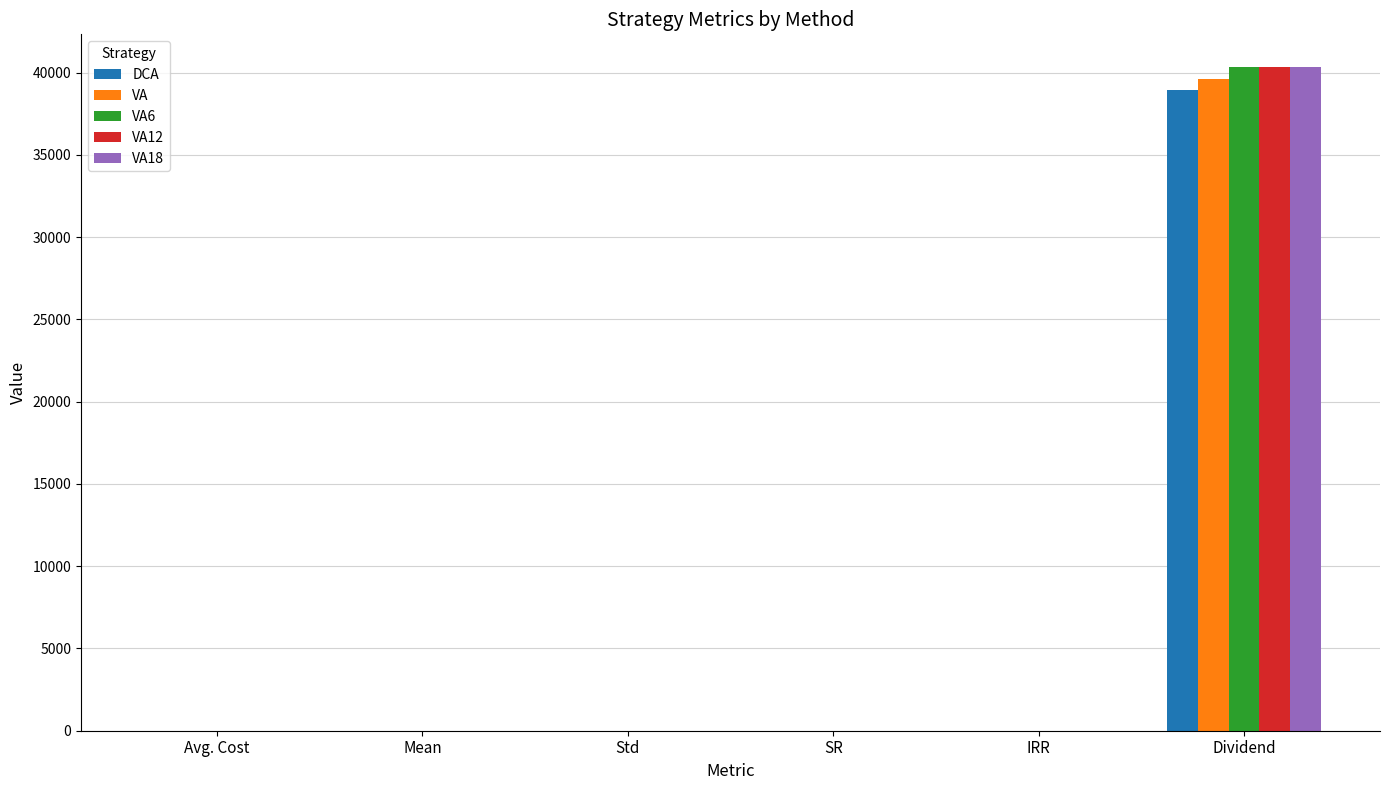

Which category has the highest value in the VA18 series?

Dividend